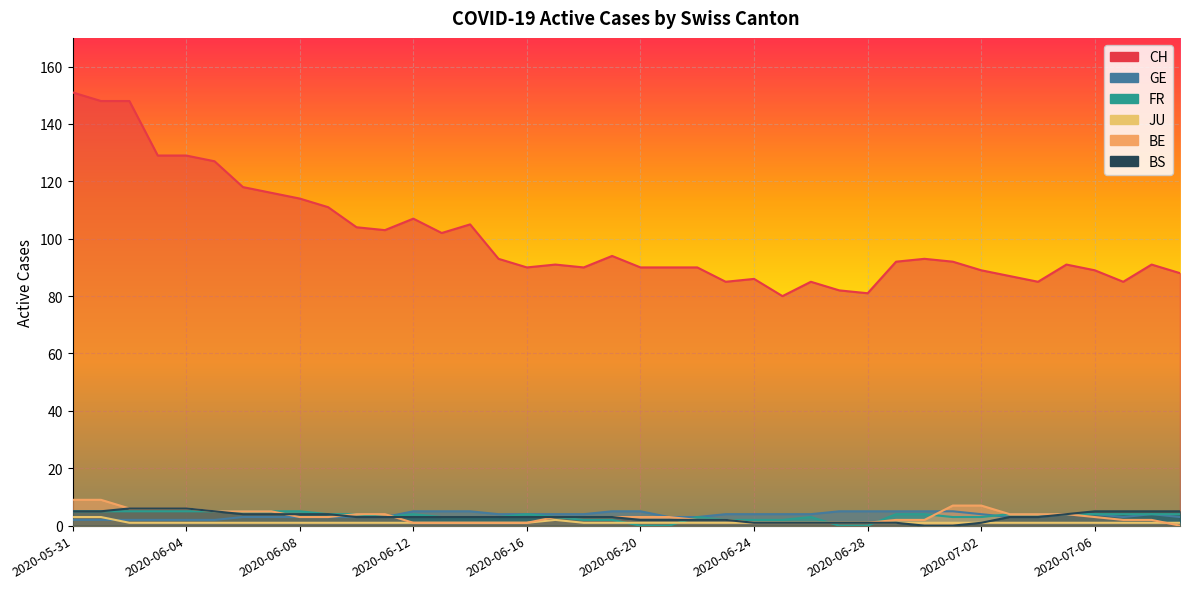

How many BE values are between 1 and 5?

32